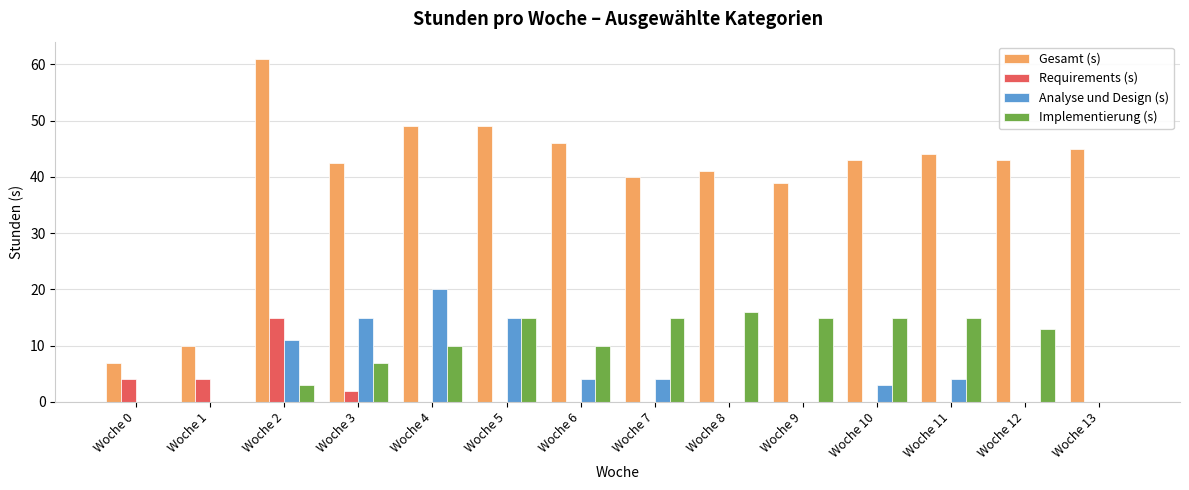

Are the bars grouped side by side (vs. stacked)?

Yes